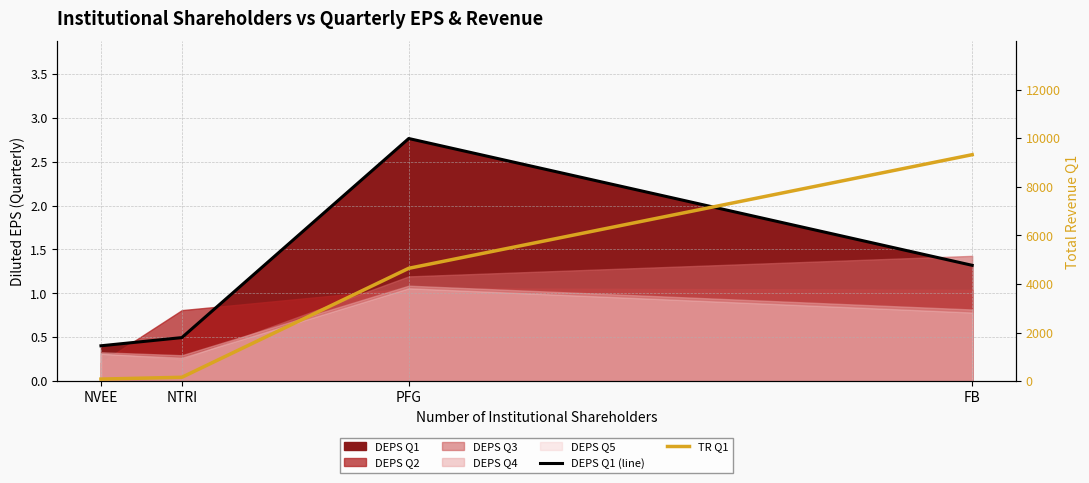

What is the total value across all series at PFG?

4647.2